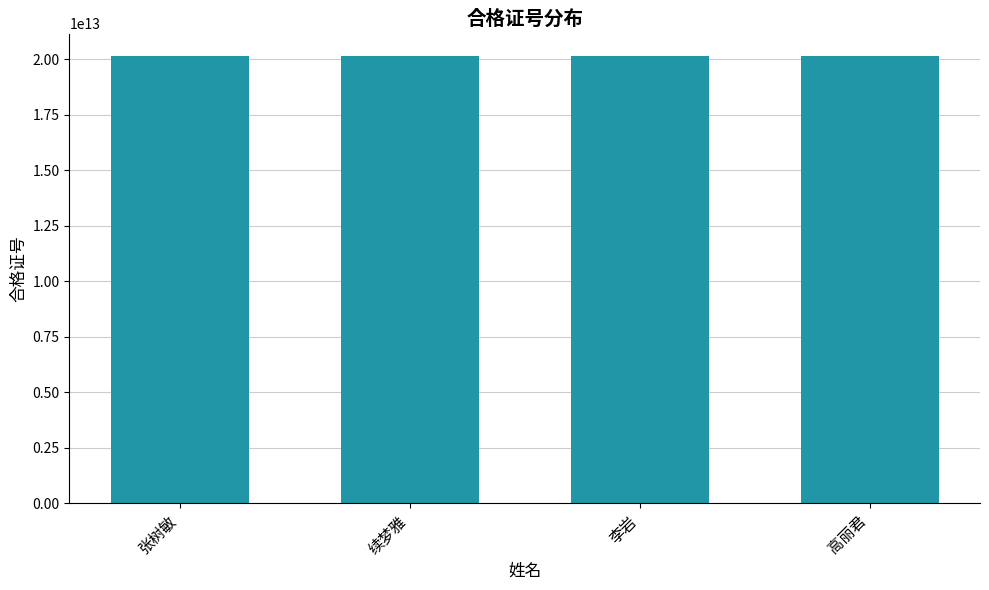

What is the smallest value displayed?

20131300000047